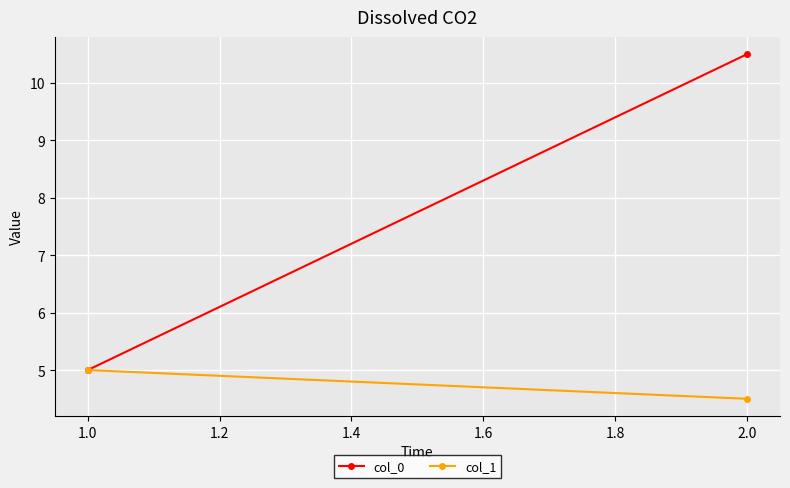

Rank the series at 1.0 from highest to lowest value.

col_0, col_1